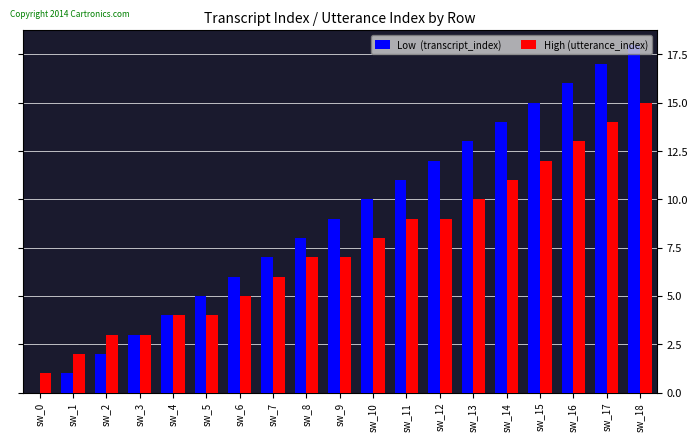

What is the maximum value shown in the chart?

18